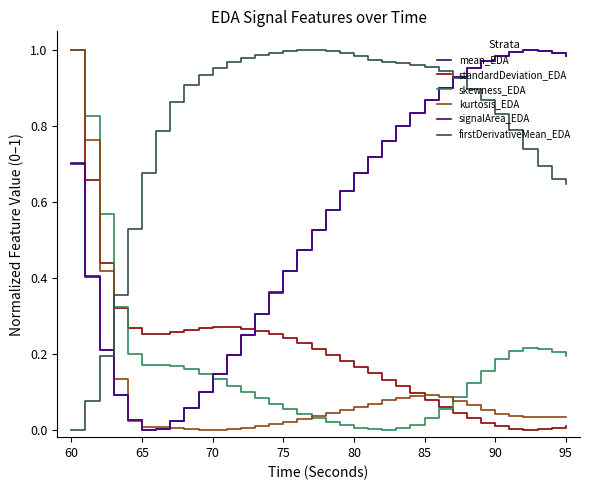

Which series has the largest total across all categories?

firstDerivativeMean_EDA